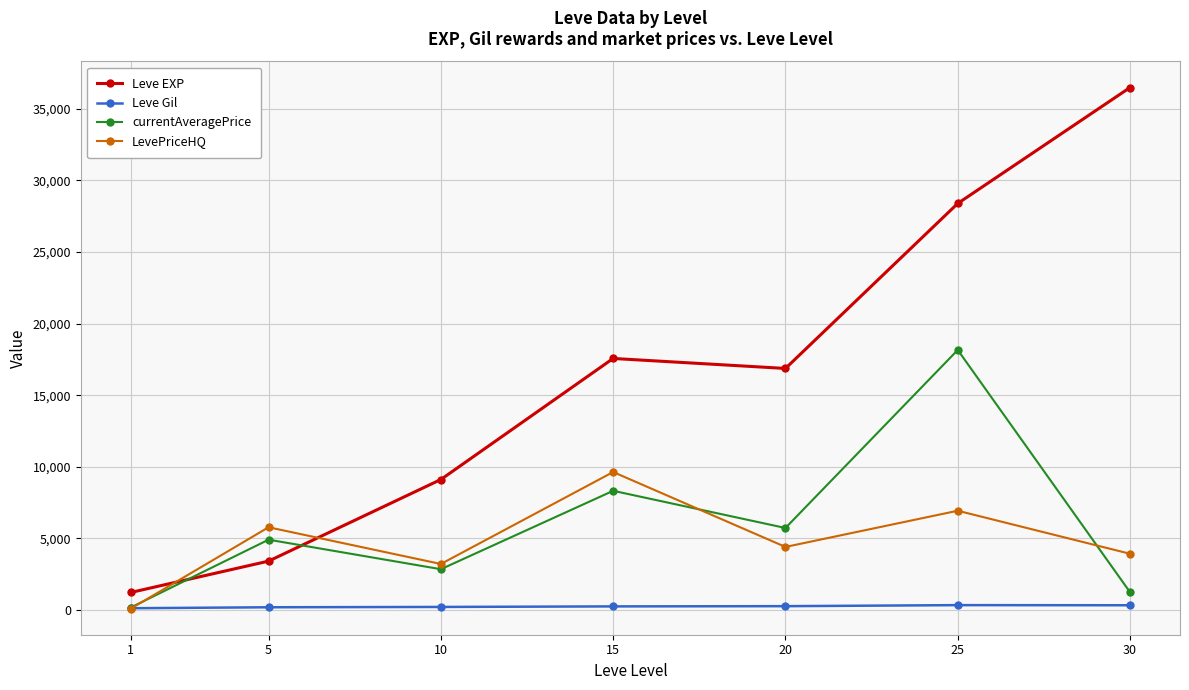

After their last crossing, which series has the higher values: LevePriceHQ or Leve Gil?

LevePriceHQ